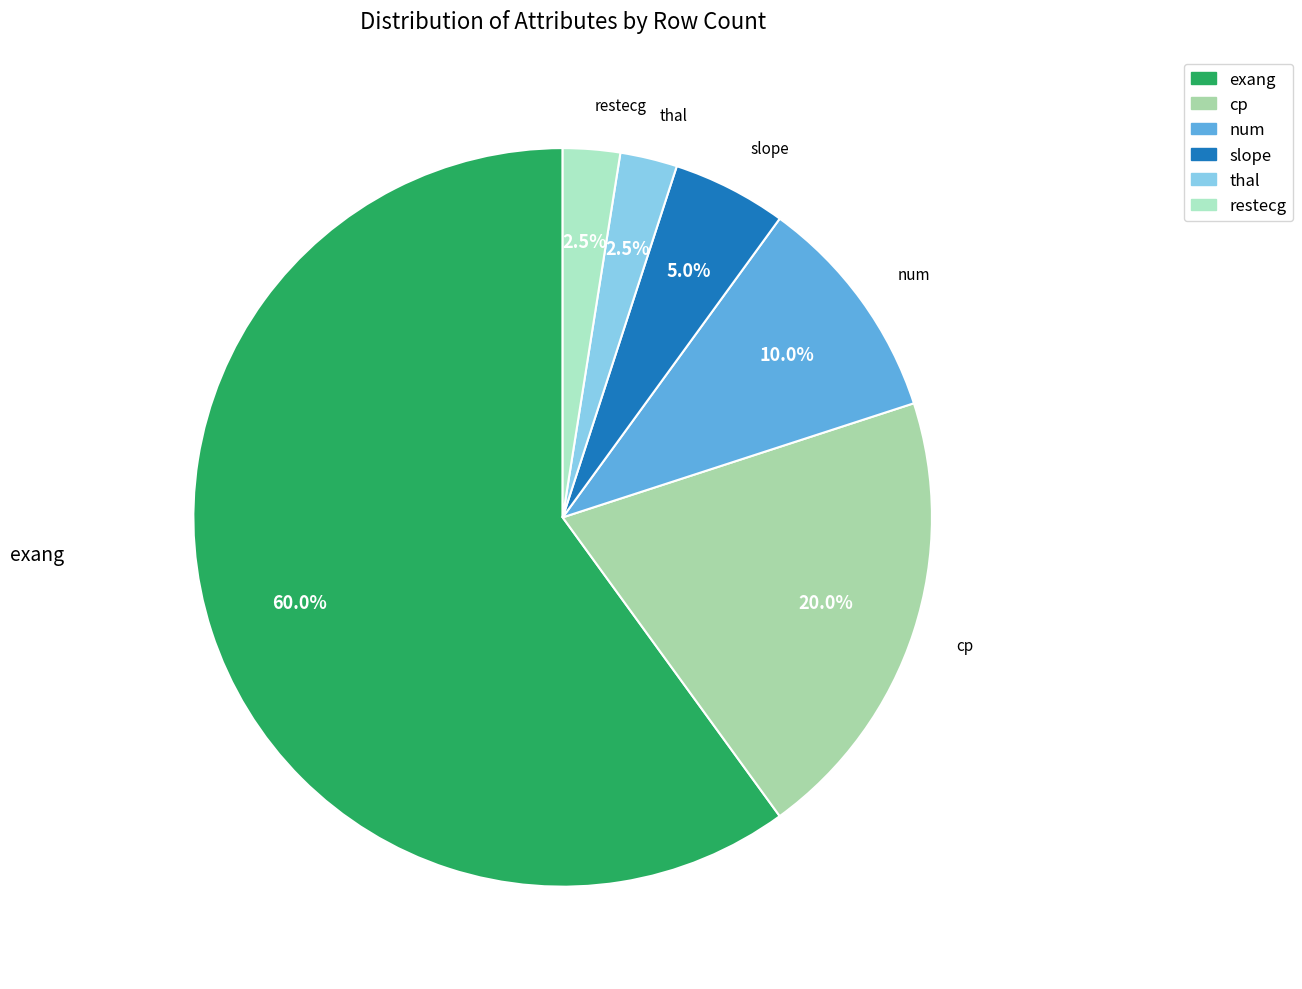

Count the number of slices in the pie.

6